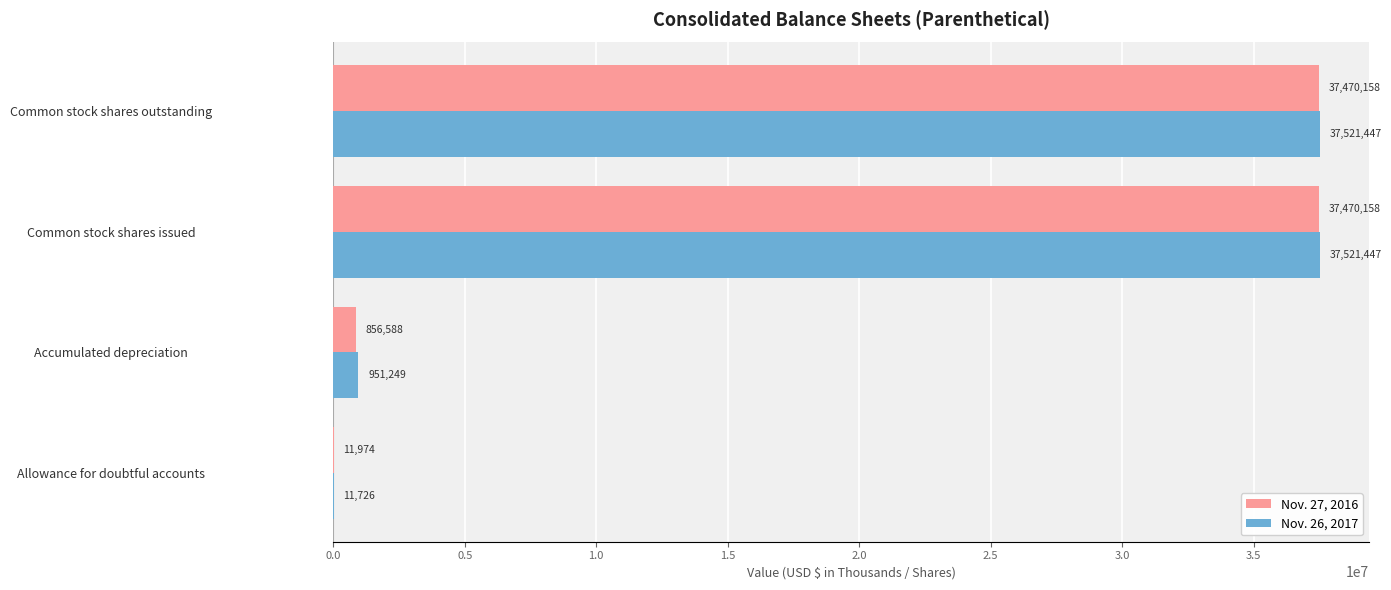

Which series has the largest total across all categories?

Nov. 26, 2017